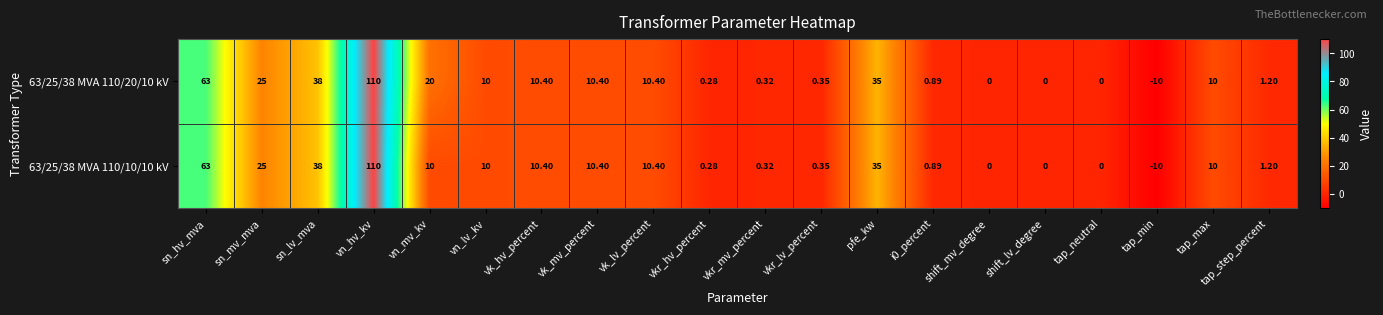

At which category is the sum across all series the highest?

vn_hv_kv